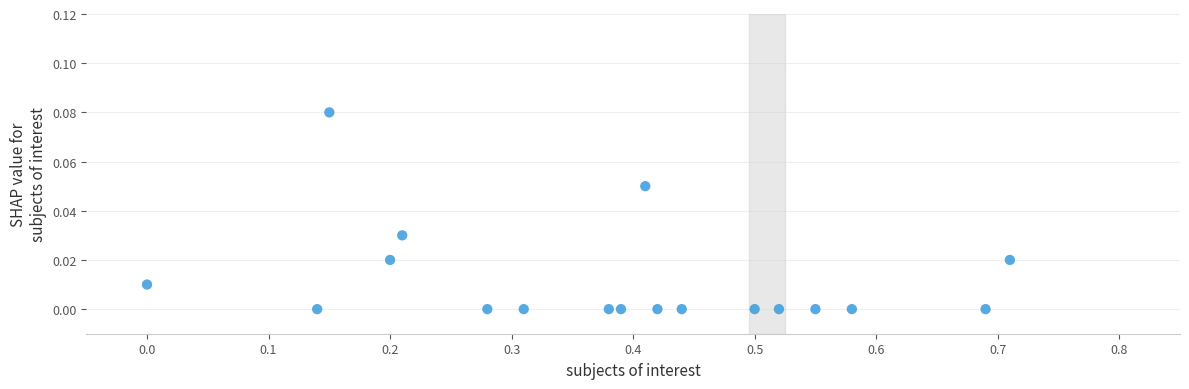

What is the range of X values (max minus min)?

0.7